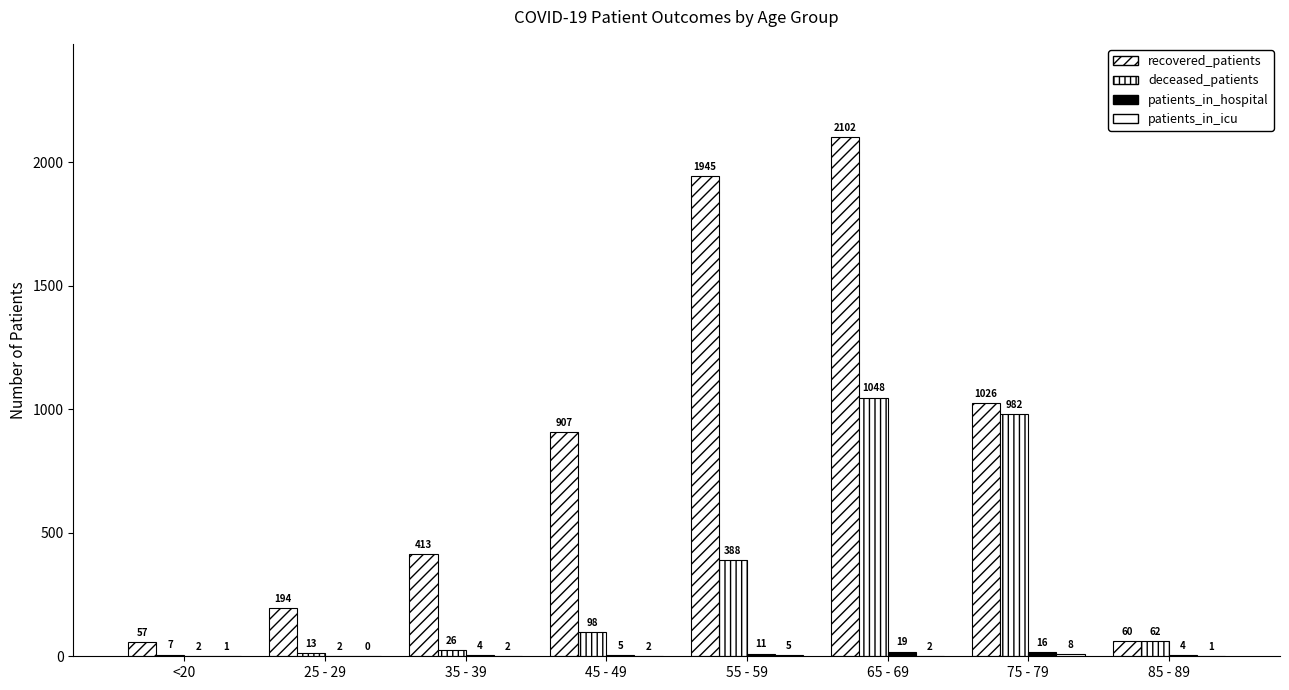

What is the approximate value of deceased_patients at 25 - 29, to the nearest 10?

10